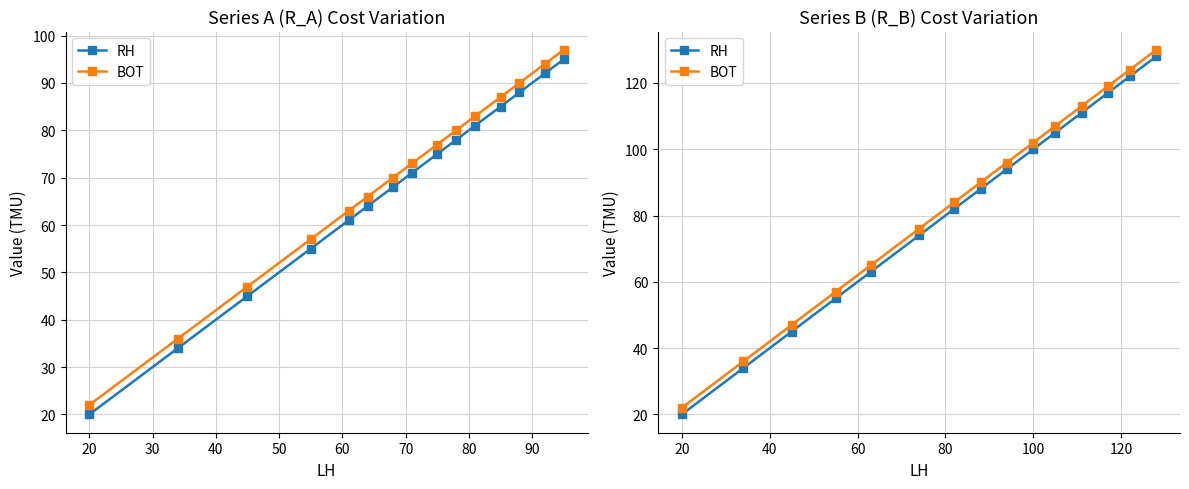

Which series has the largest range (max minus min)?

RH